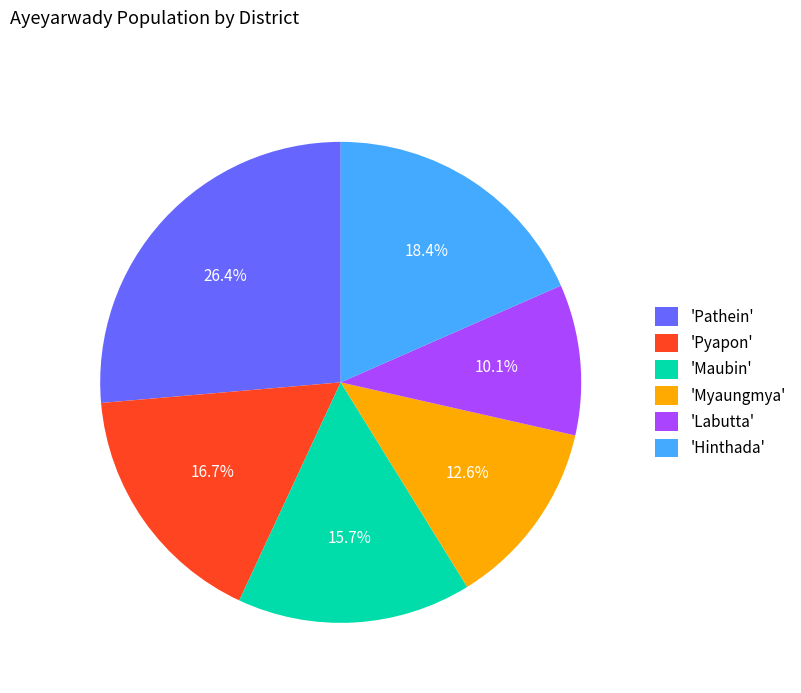

Which slice is the largest?

'Pathein'